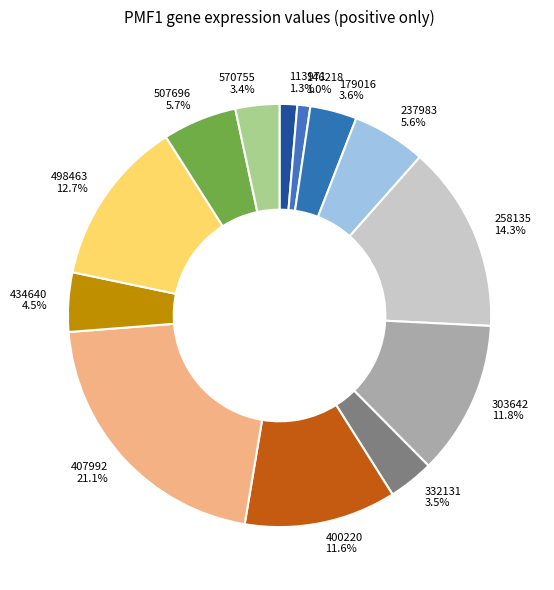

To the nearest percent, what is the difference between the 498463 and 258135 slice percentages?

2%